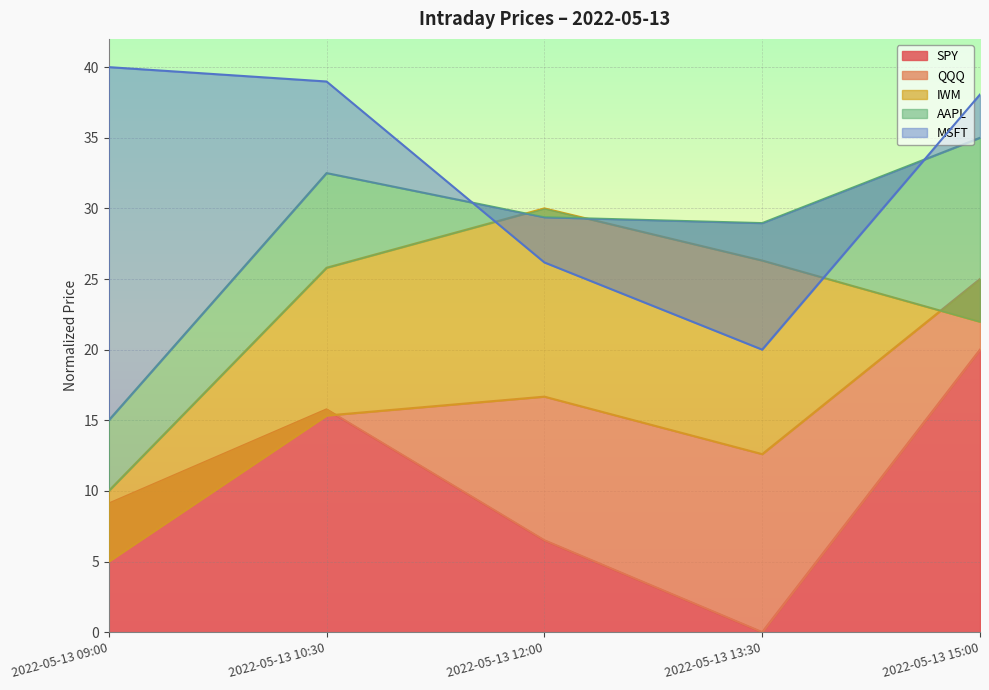

What is the sum of the MSFT values at 2022-05-13 10:30 and 2022-05-13 12:00?

65.2